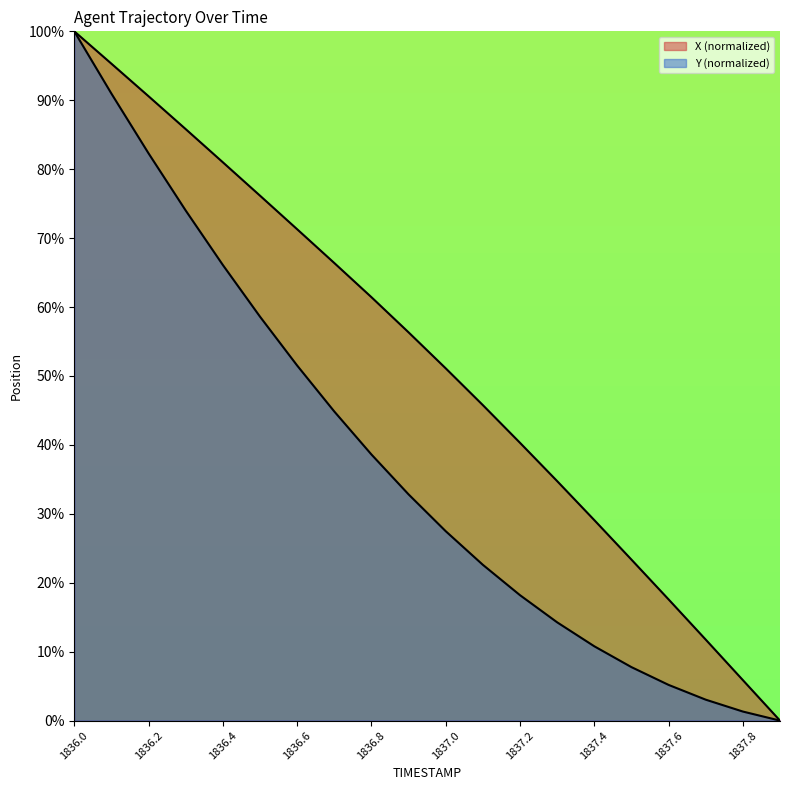

What is the label of the 19th point from the right?

1836.1